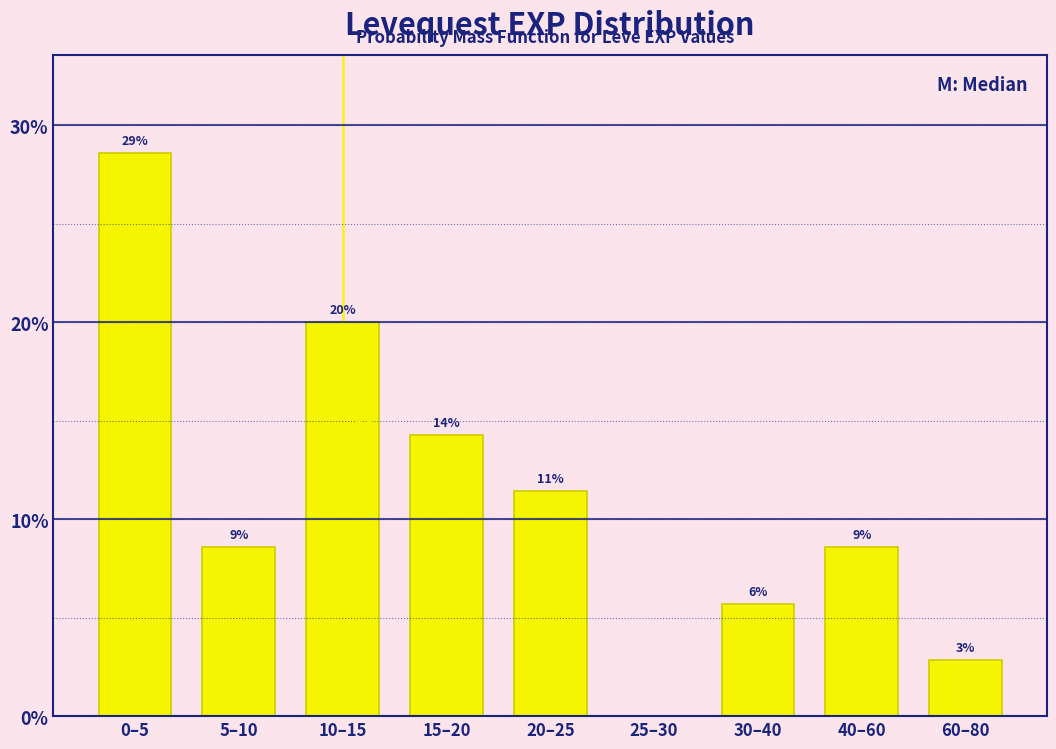

Are the bars horizontal?

No